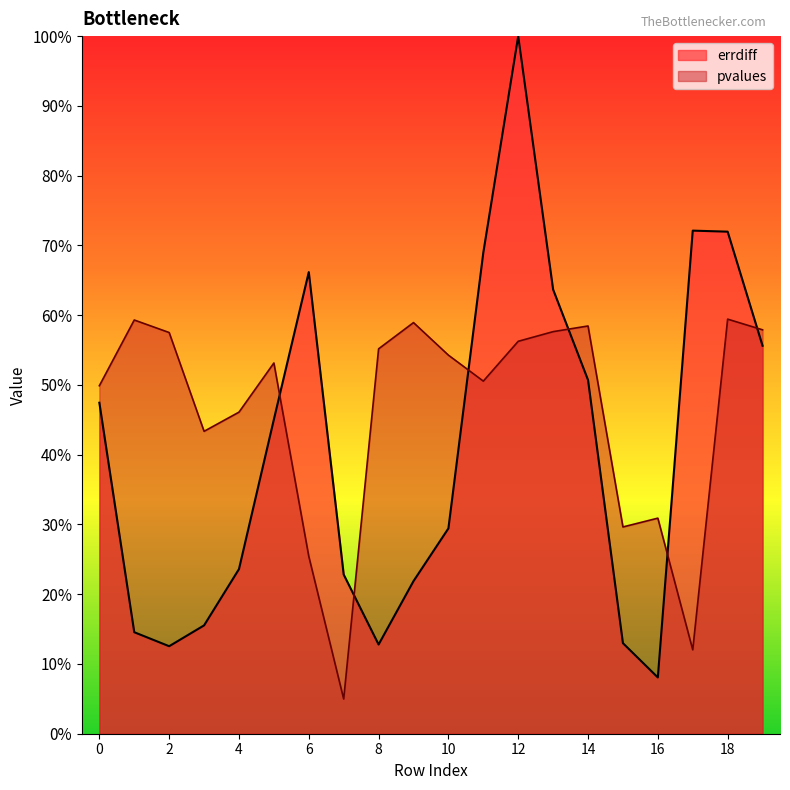

Which label corresponds to the smallest value in the chart?

16